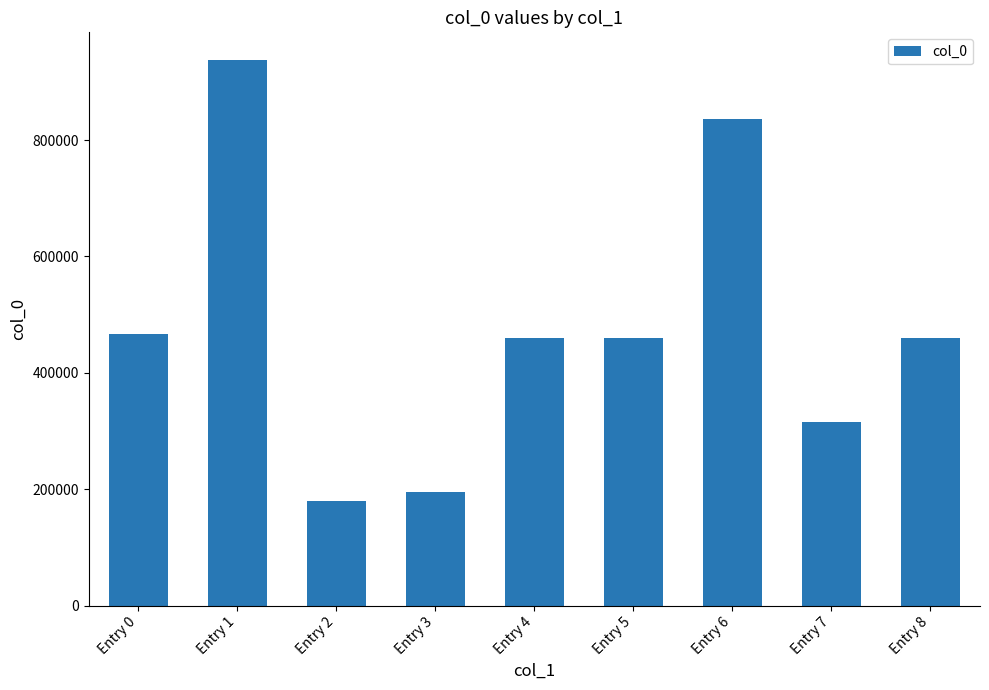

What is the smallest value displayed?

180777